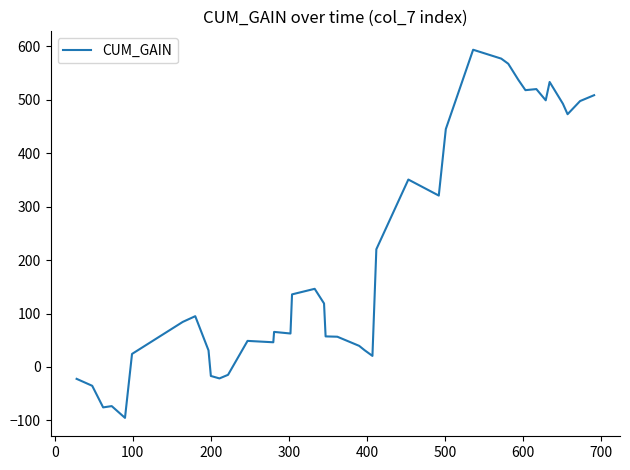

True or false: there are more than 0 points higher than both neighbors.

True